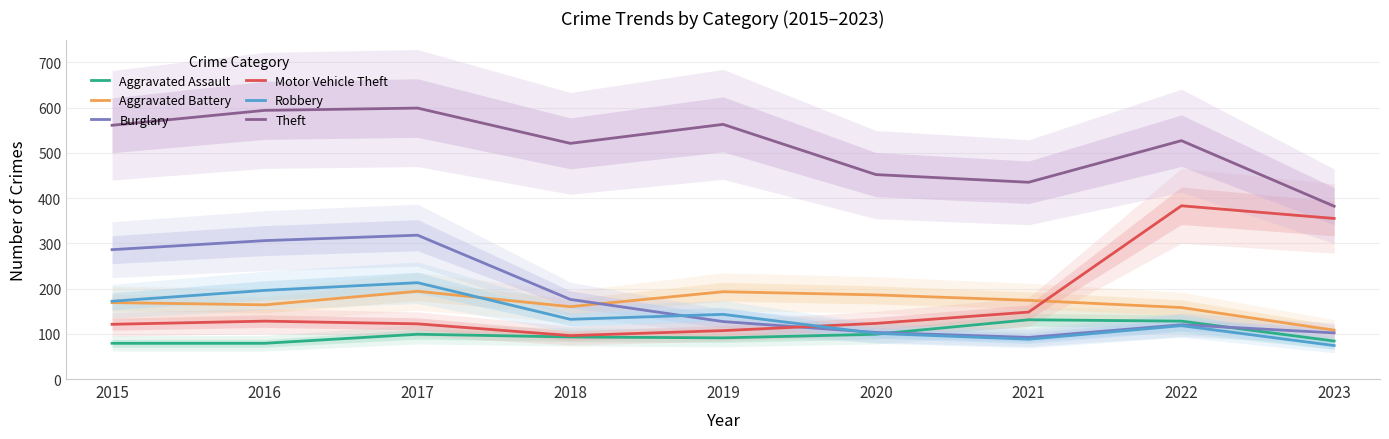

Is it true that Motor Vehicle Theft equals 187 at 2016?

False